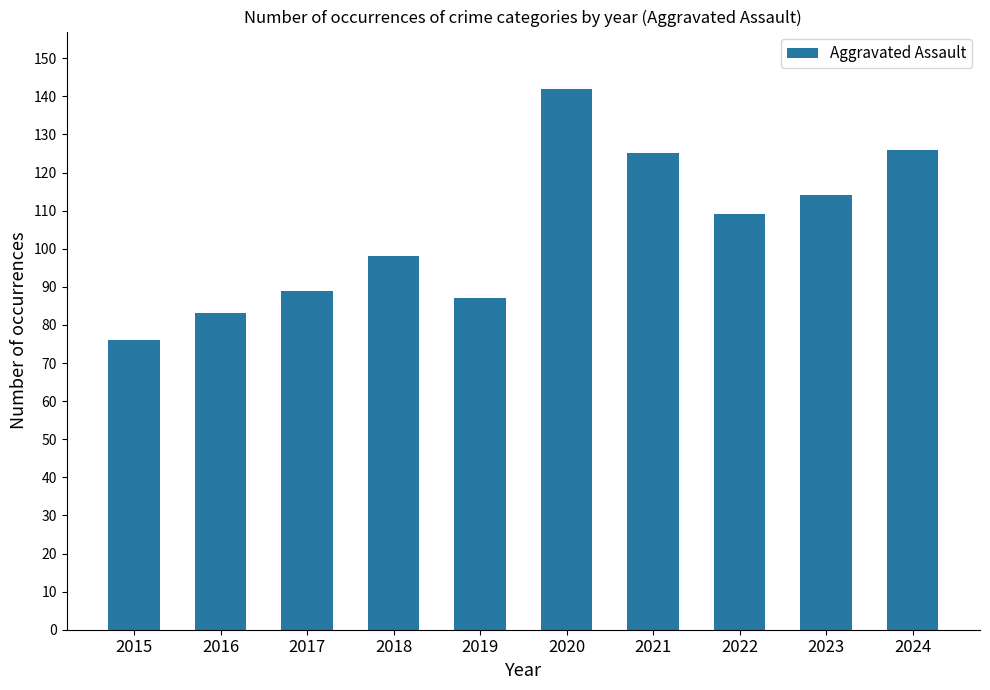

True or false: the data shows 19 at 2016.

False